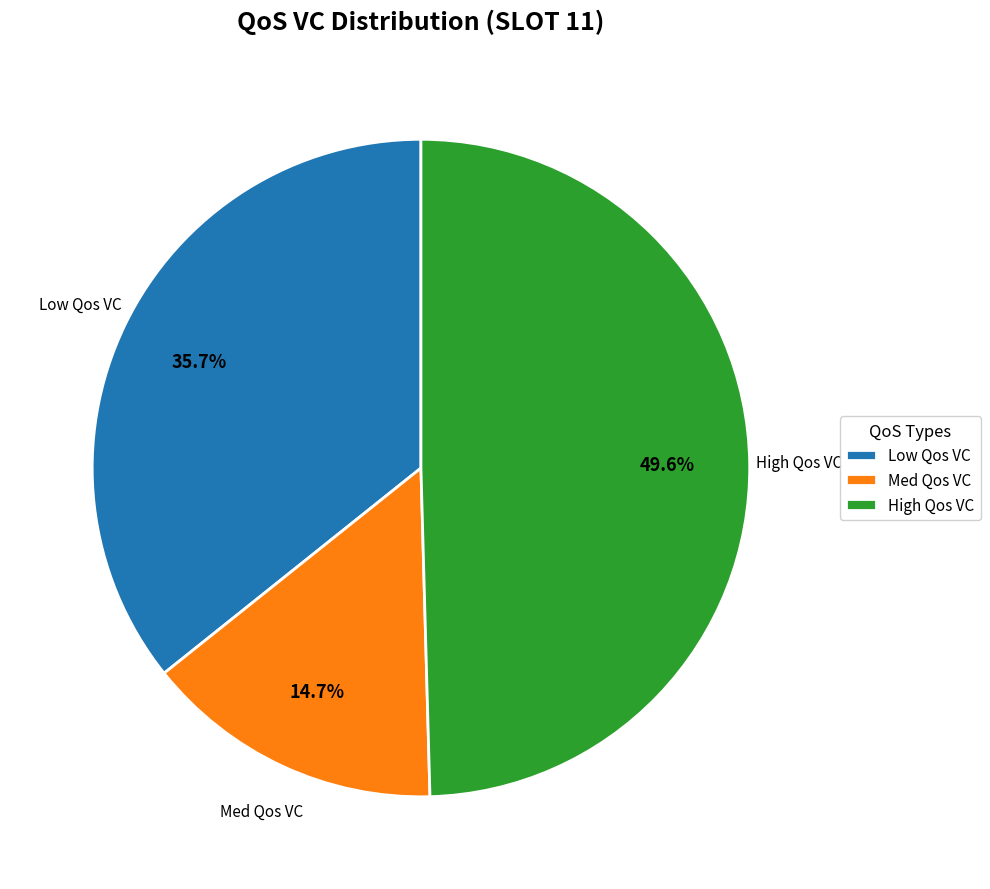

What portion of the pie excludes High Qos VC?

50.4%